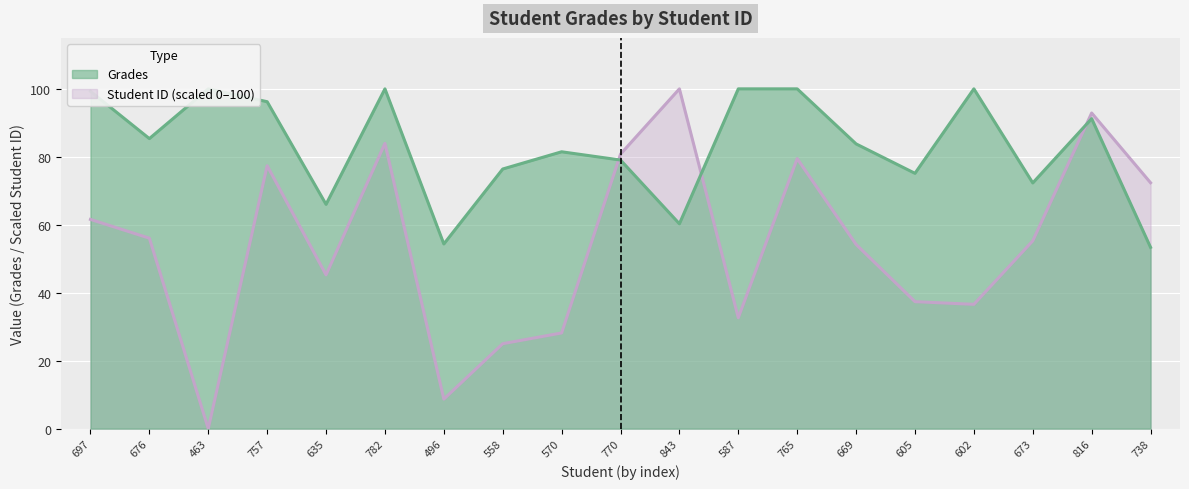

What position from the right is 782?

14